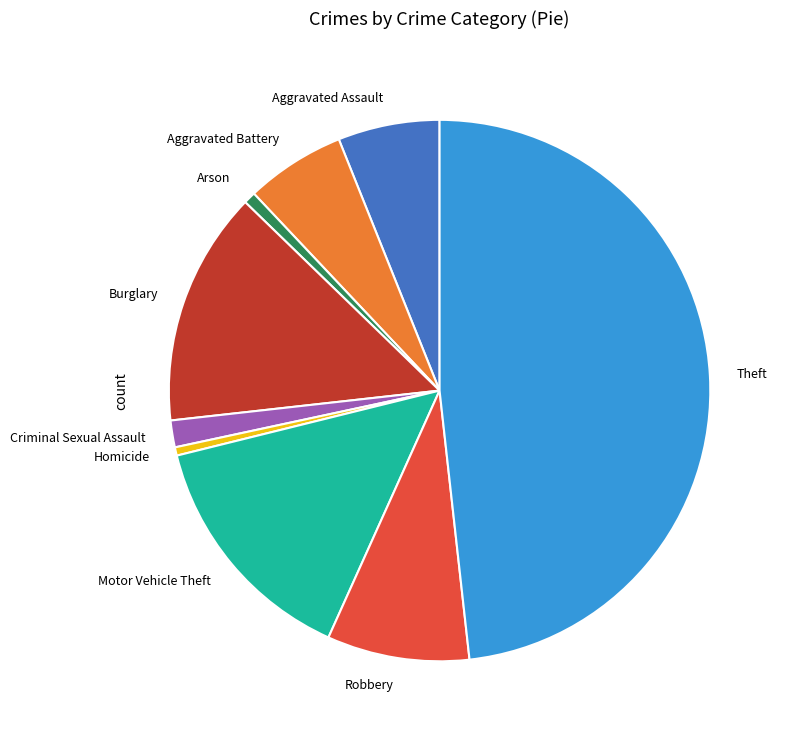

Does any single category account for the majority?

No